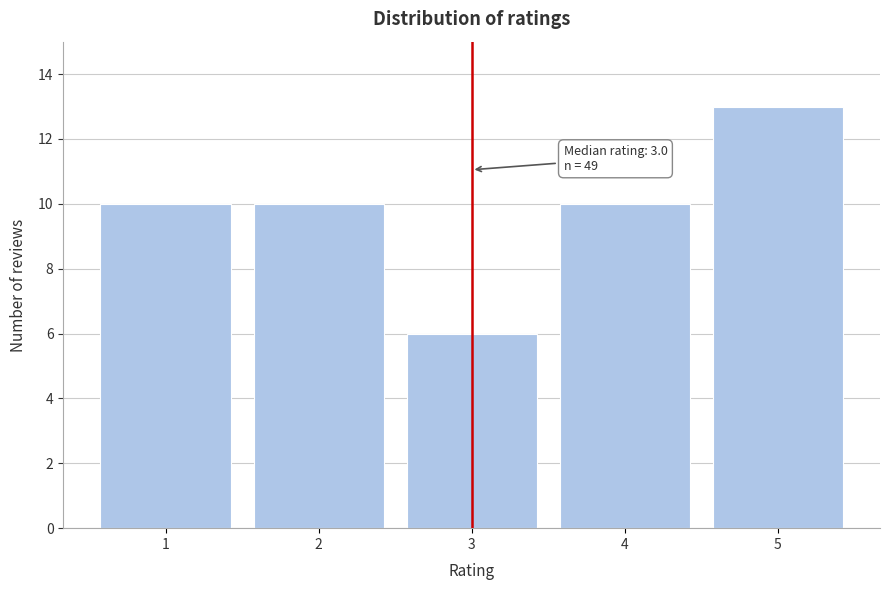

Reading right to left, transcribe all the data shown in this chart.

13	10	6	10	10